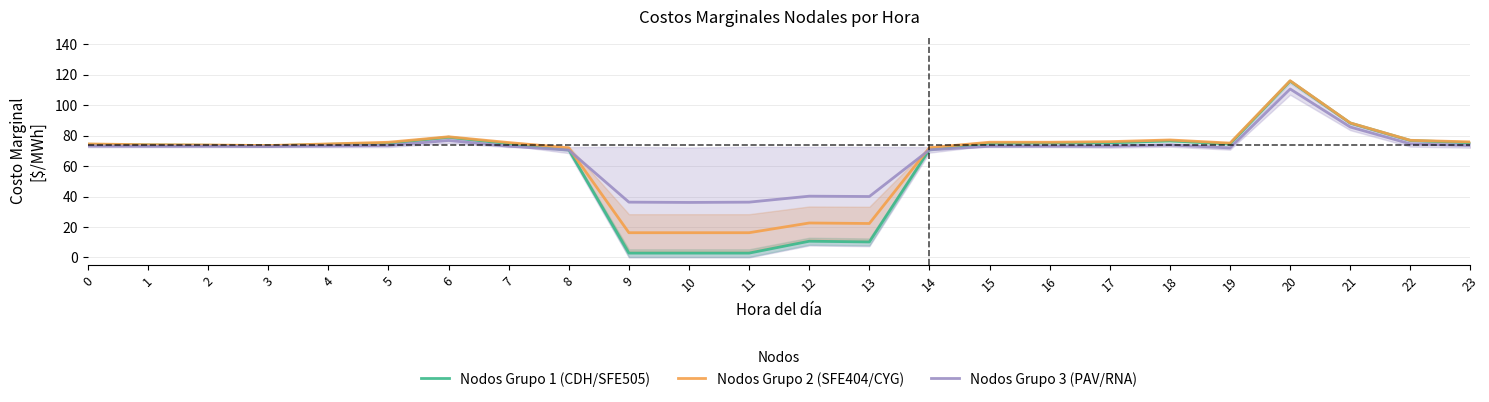

True or false: Nodos Grupo 1 (CDH/SFE505) and Nodos Grupo 2 (SFE404/CYG) intersect in this chart.

False